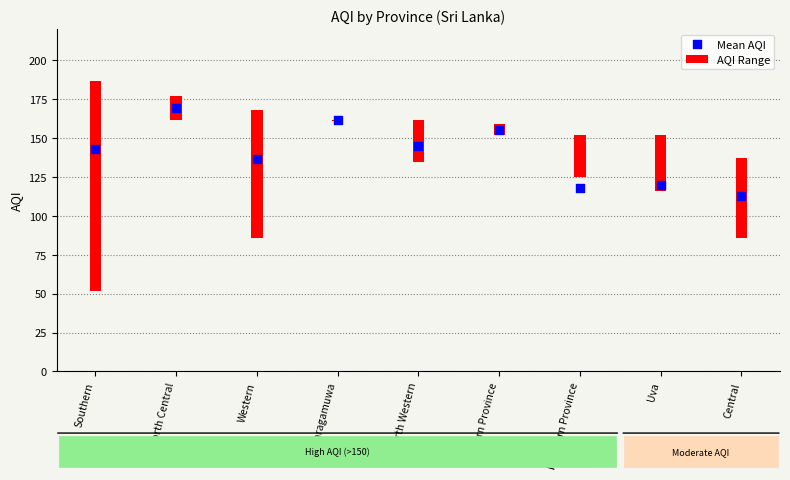

What is the change in value from Western to Uva?

-17.2